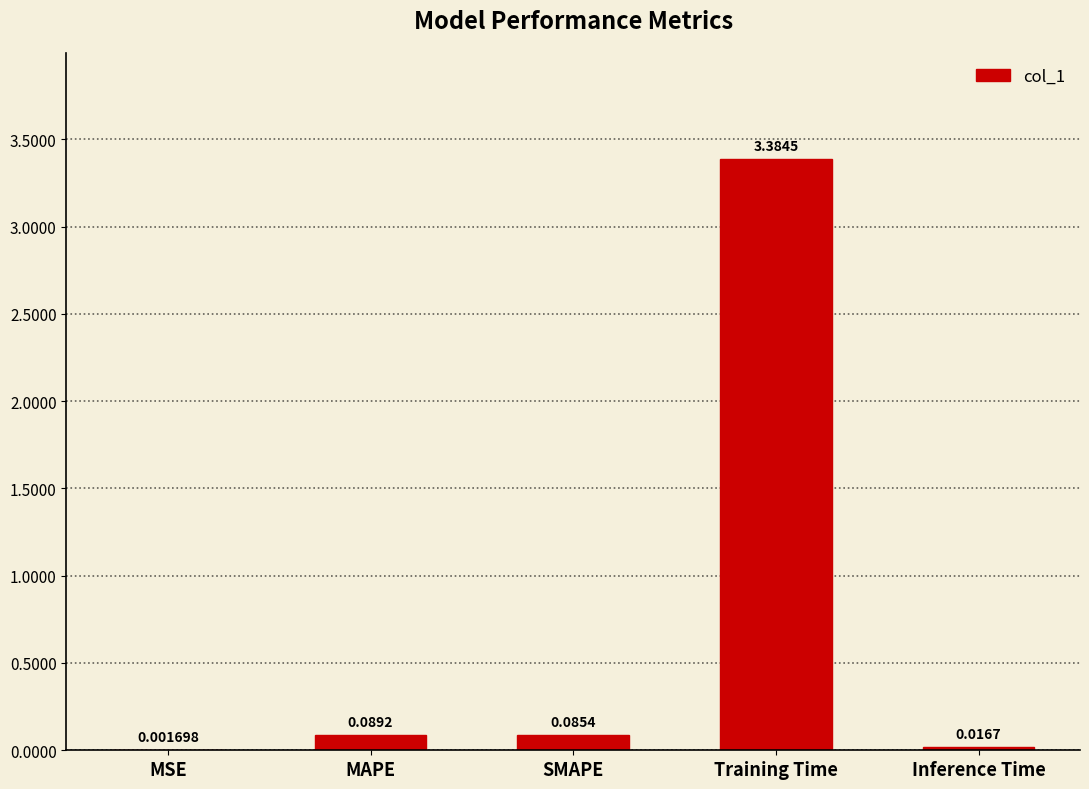

How many data points does each series have?

5